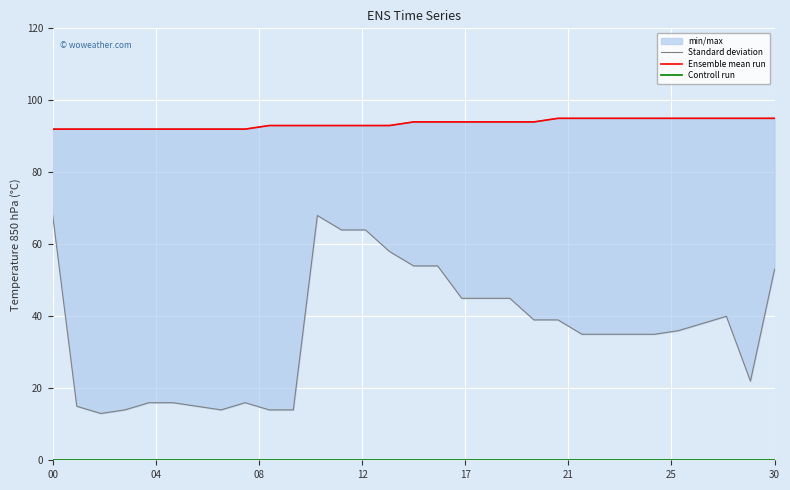

How many distinct data groups are displayed?

3